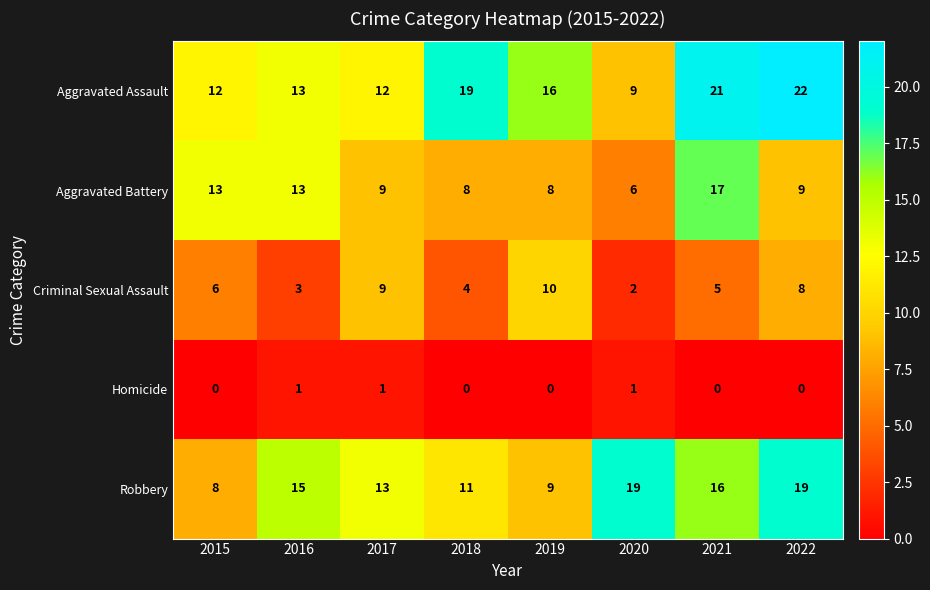

Is it true that Homicide equals 0 at 2022?

True